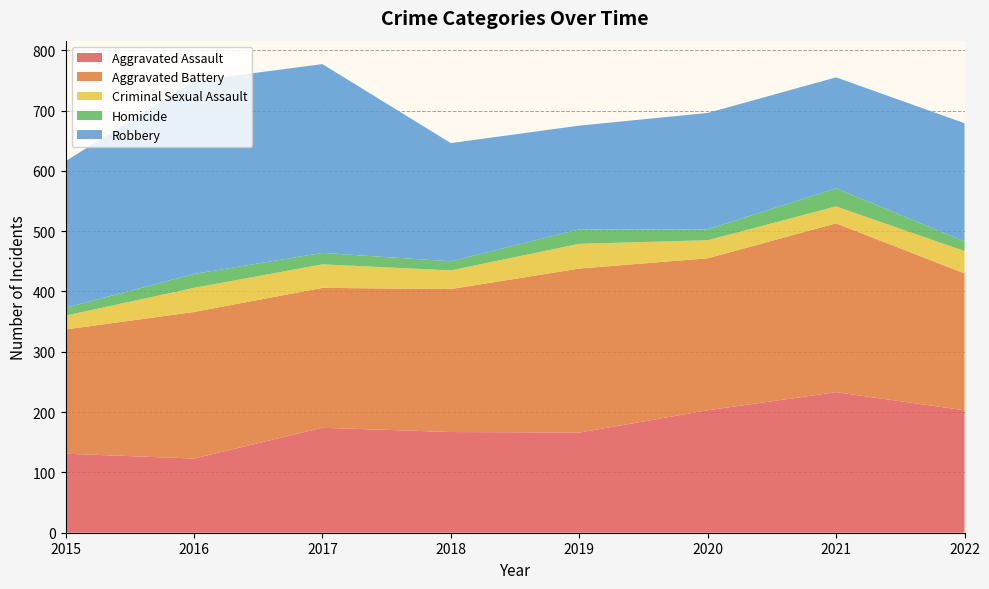

Reading left to right, transcribe all the data shown in this chart.

Aggravated Assault: 131	123	174	167	166	203	233	203
Aggravated Battery: 206	243	232	237	272	252	280	227
Criminal Sexual Assault: 23	40	39	31	41	30	28	37
Homicide: 13	23	19	15	24	18	30	16
Robbery: 243	320	313	196	172	193	184	196